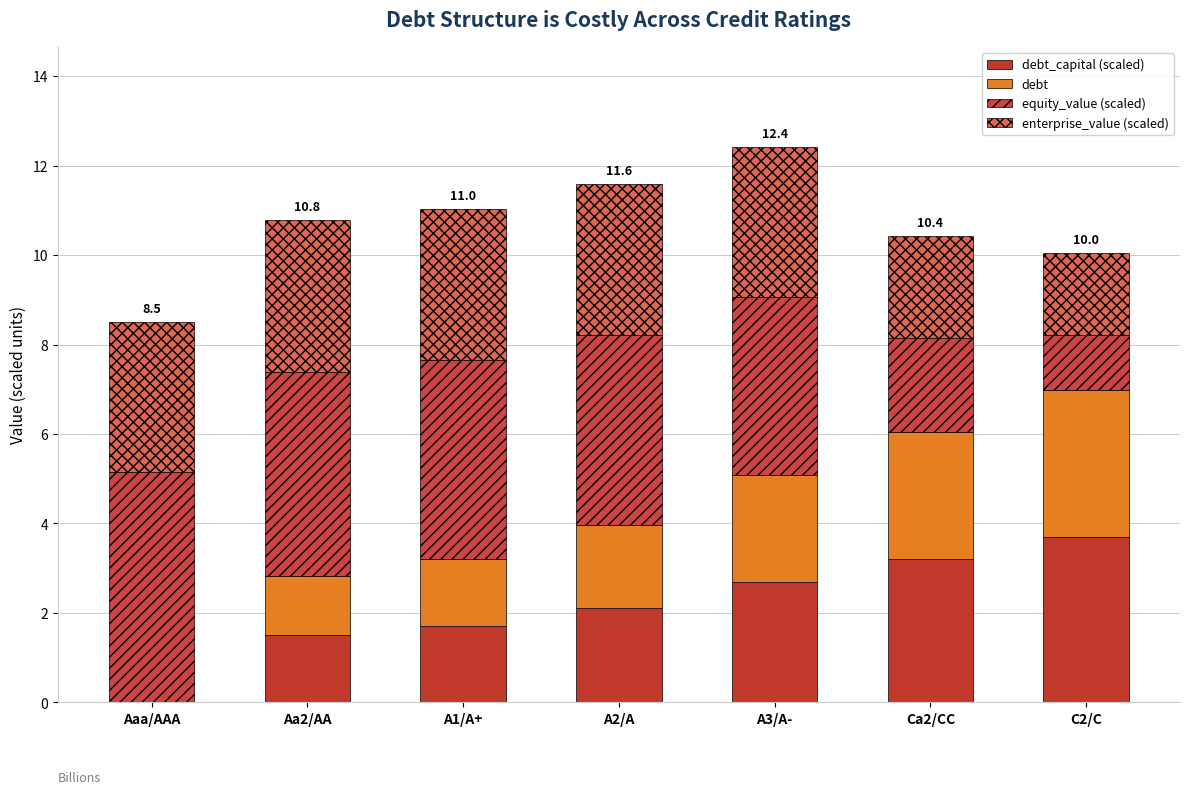

How many series are shown in this chart?

4